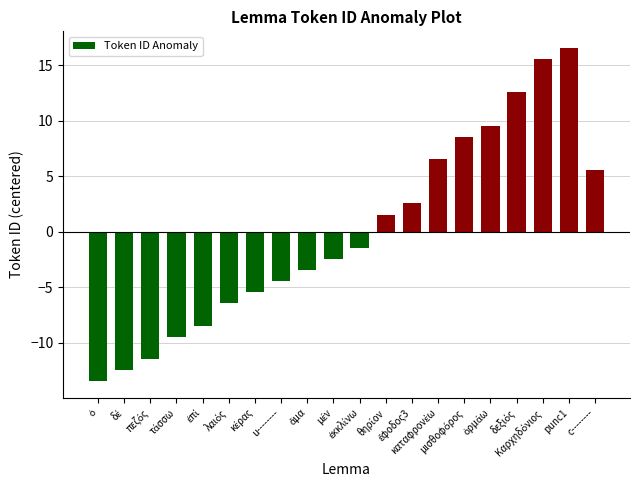

What is the smallest value displayed?

-13.4